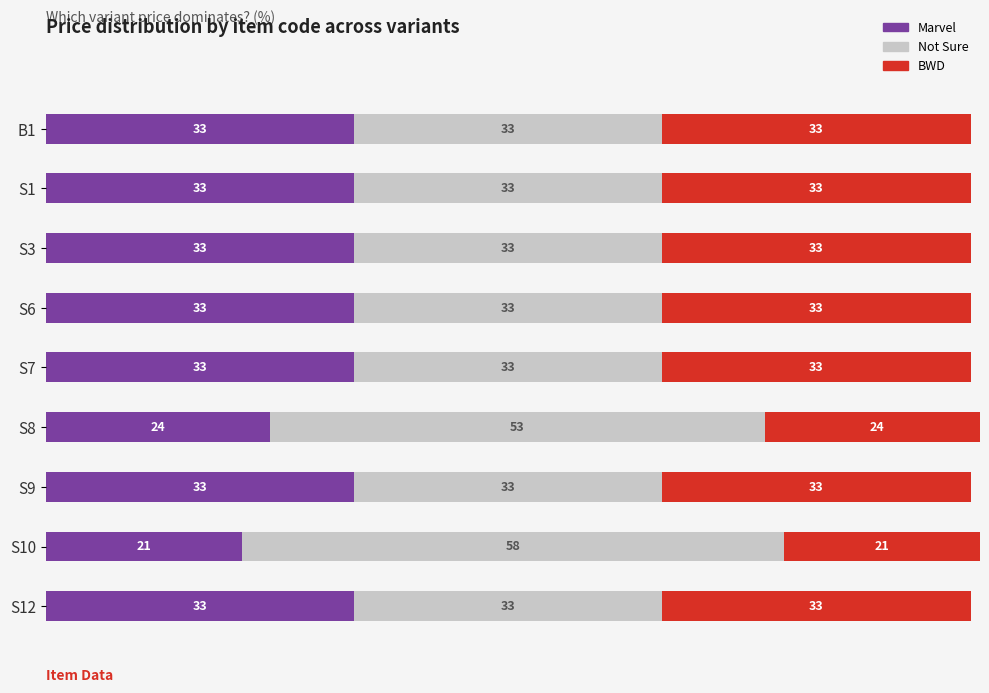

Where is Marvel nearest to the value 27?

S8